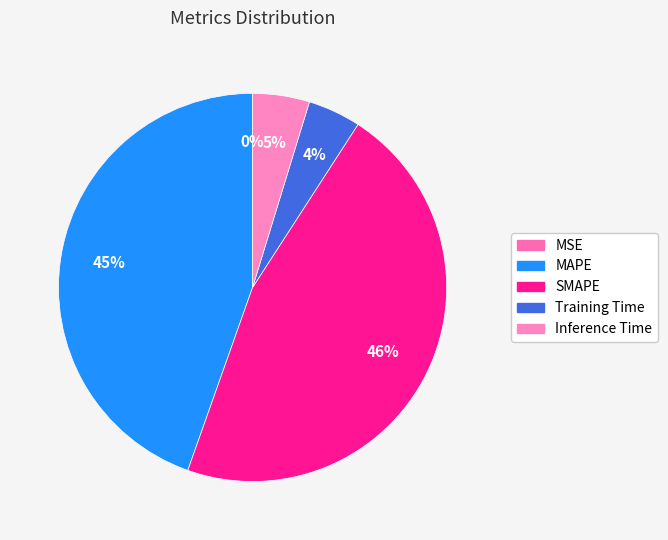

To the nearest percent, what is the difference between the largest and smallest slice percentages?

46%